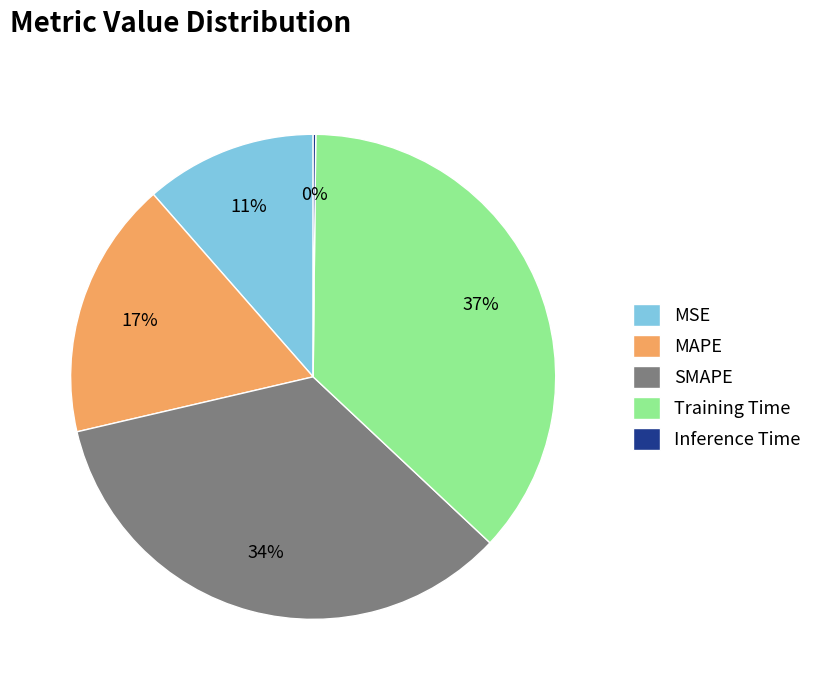

Which has a higher value, MSE or Training Time?

Training Time